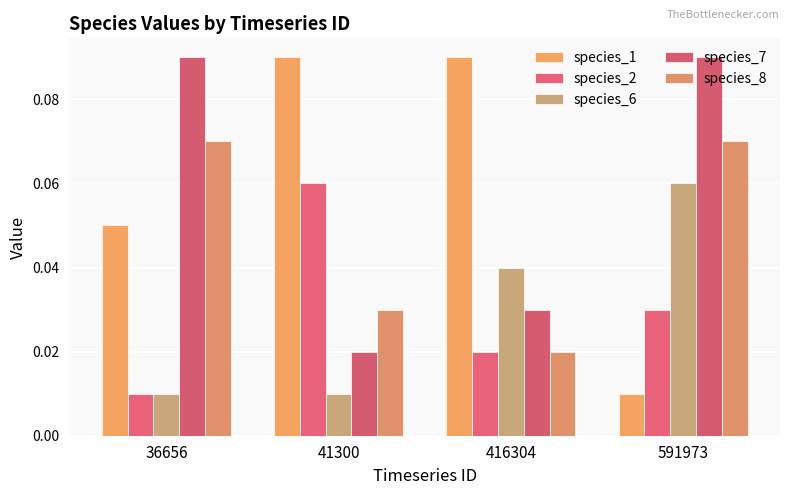

At which label does species_7 reach its peak?

36656